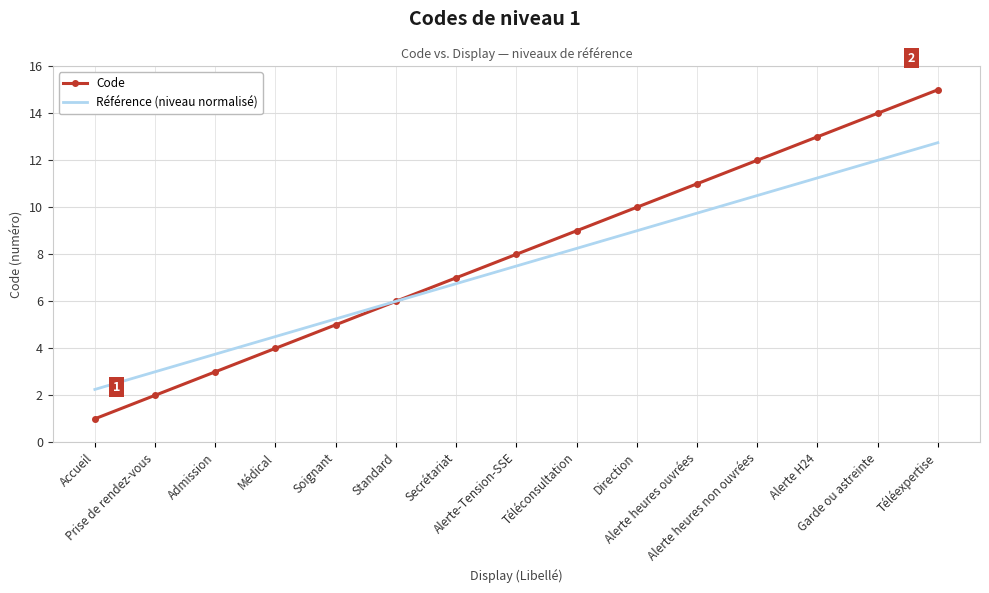

What is the smallest value displayed?

1.0